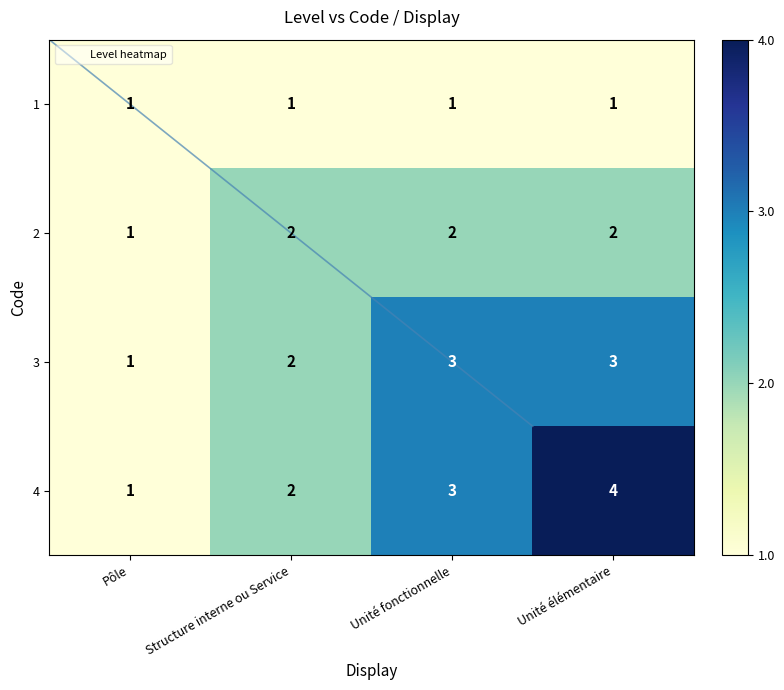

The 1 series shows 0 at Unité élémentaire. True or false?

False